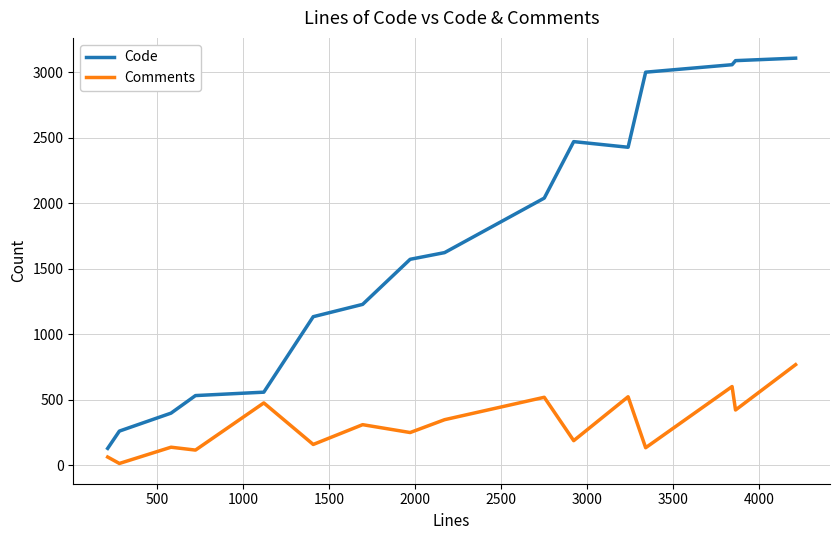

What is the difference between the maximum and minimum values in the Comments series?

754